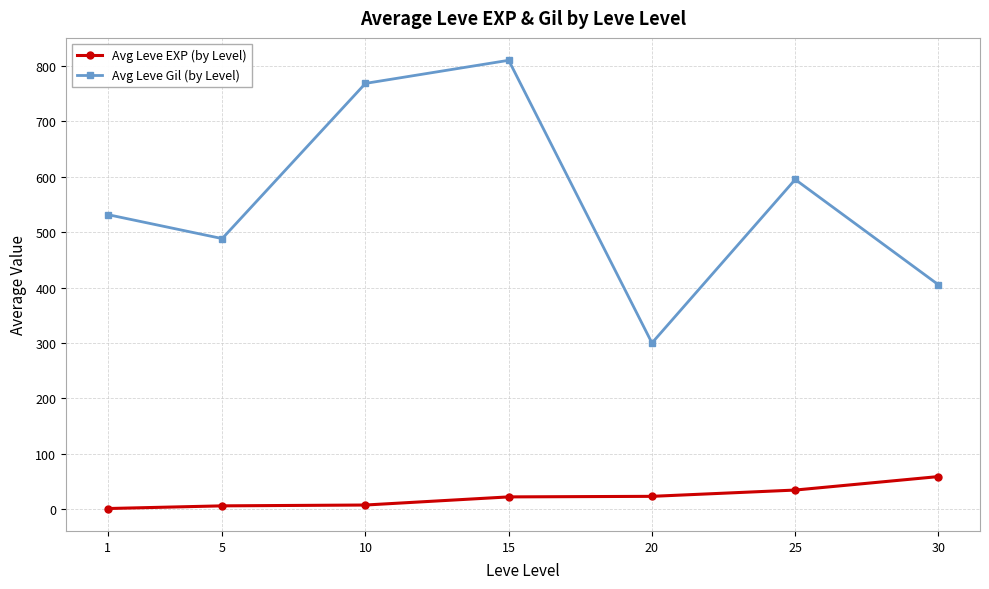

What is the value of the Avg Leve Gil (by Level) point at the 1st from the left?

531.7